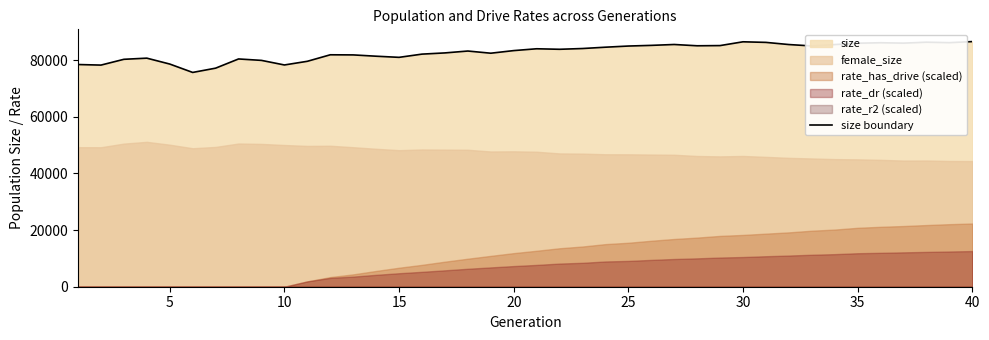

What is the highest value of the size boundary series?

86534